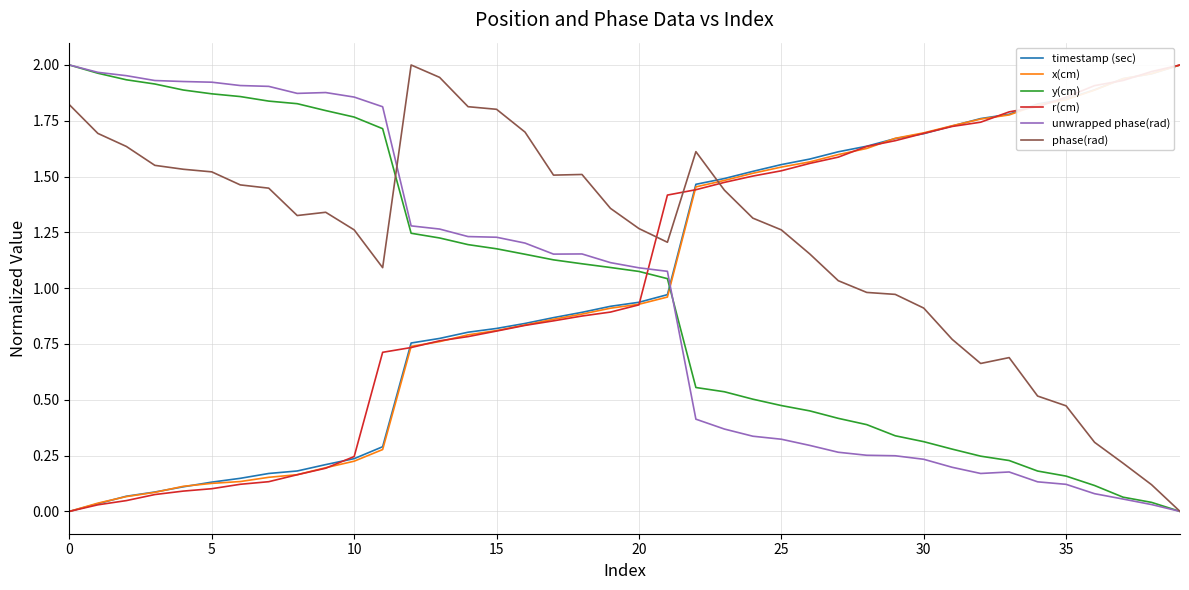

After their last crossing, which series has the higher values: x(cm) or unwrapped phase(rad)?

x(cm)